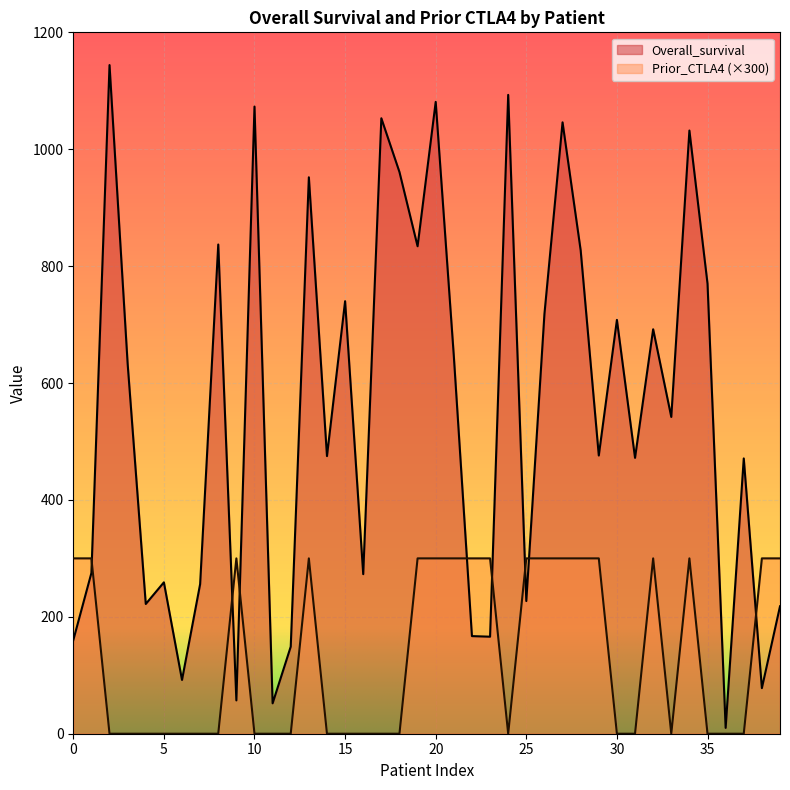

How many values in the Overall_survival series exceed 542?

19